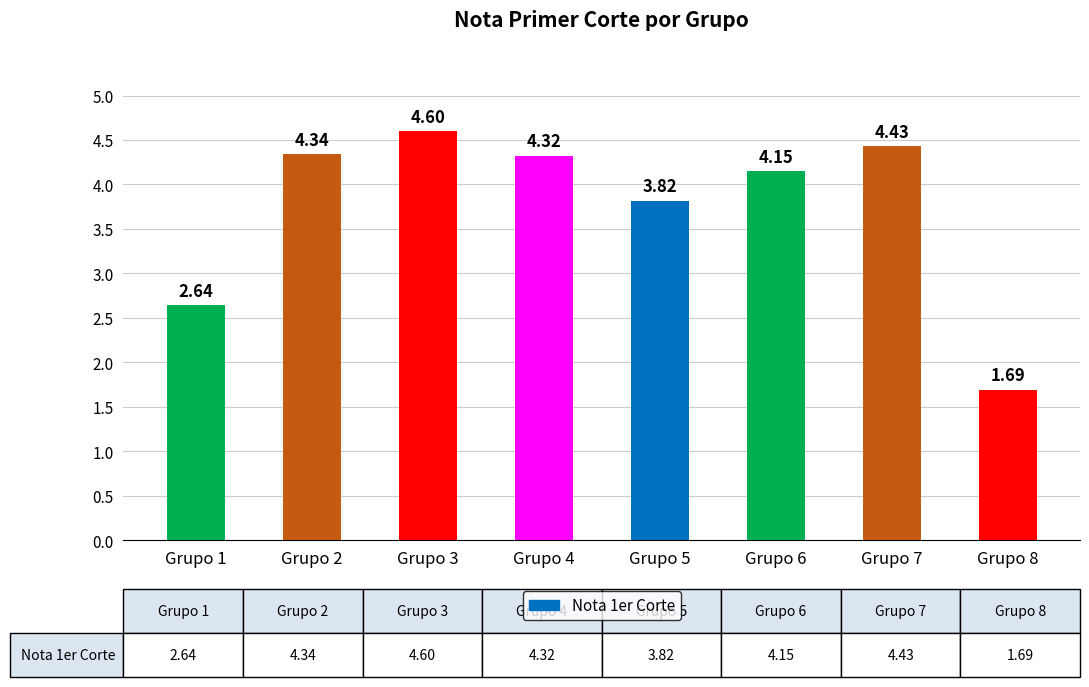

What is the ratio of the value at Grupo 1 to the value at Grupo 4?

0.6